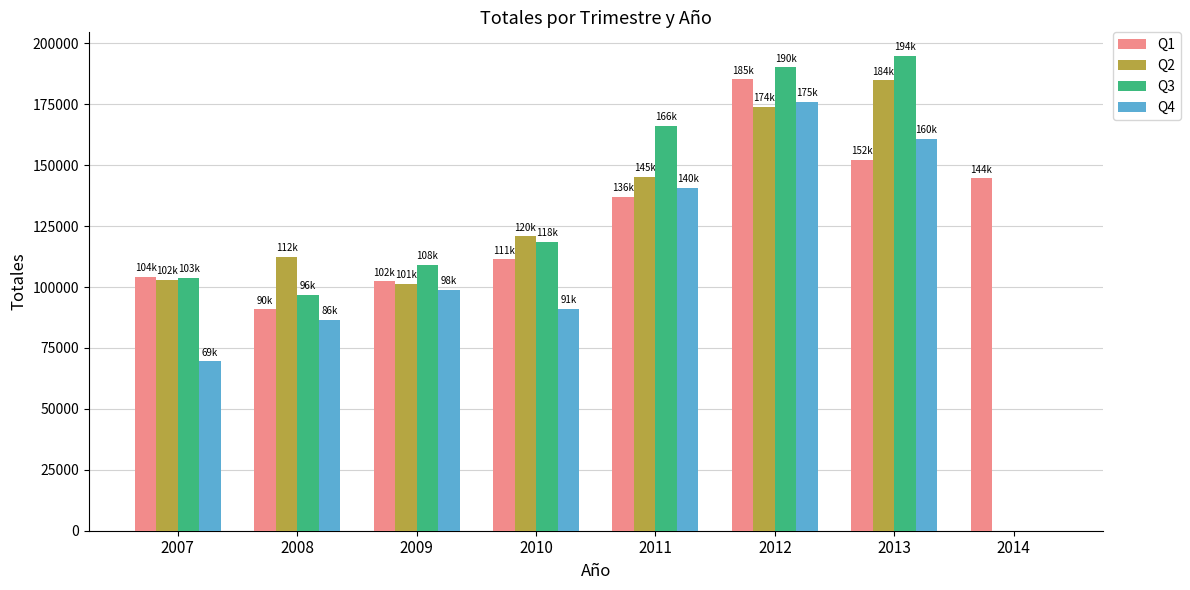

How many groups of bars are there?

8